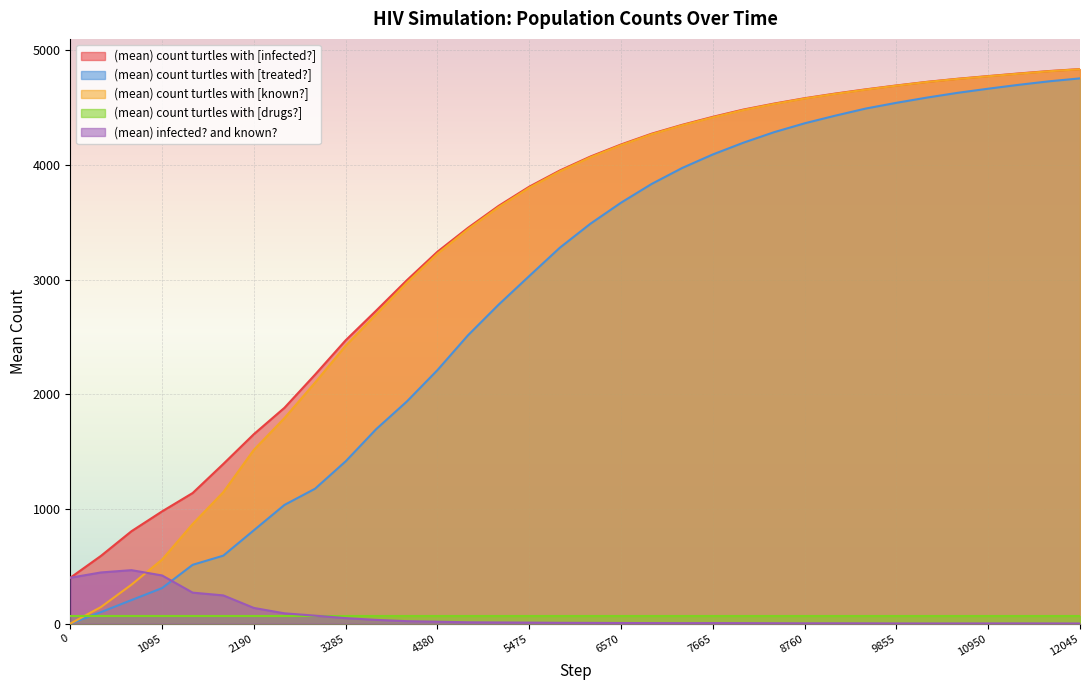

Which series has the largest total across all categories?

(mean) count turtles with [infected?]